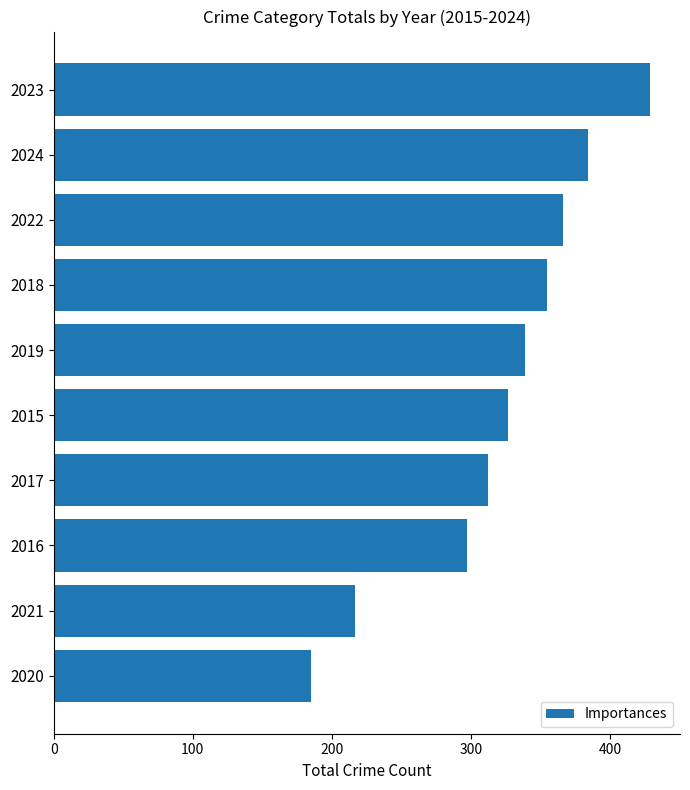

What is the value of the 6th bar from the top?

327